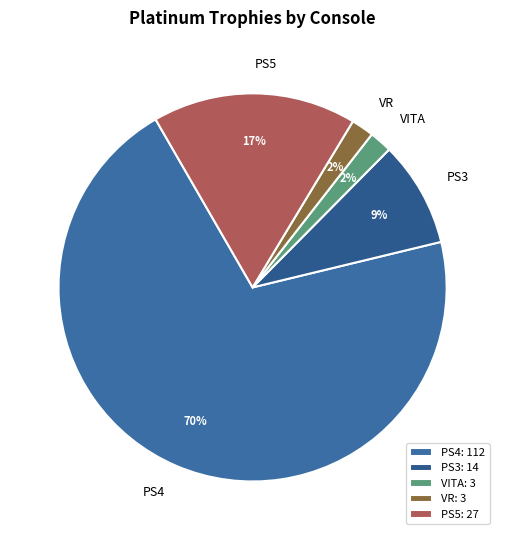

To the nearest percent, what portion does PS4 represent?

70%